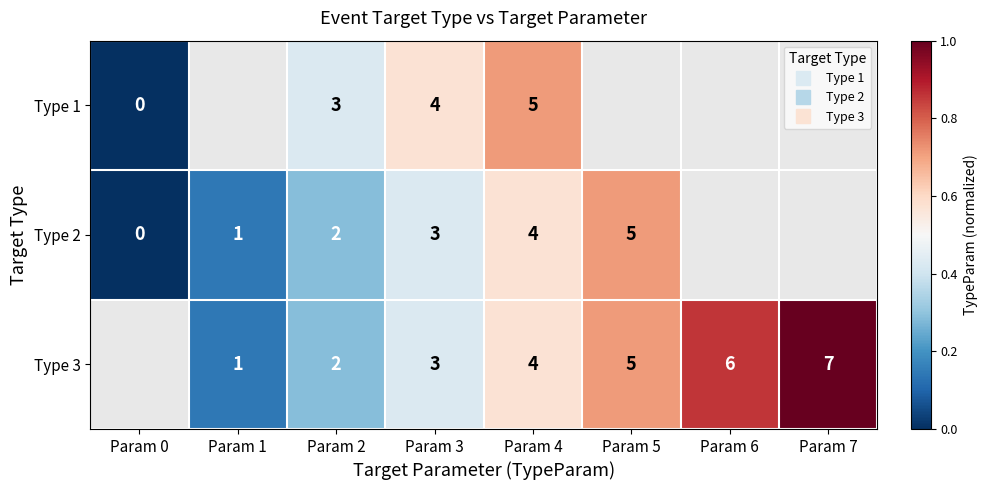

What is the greatest value displayed?

1.0